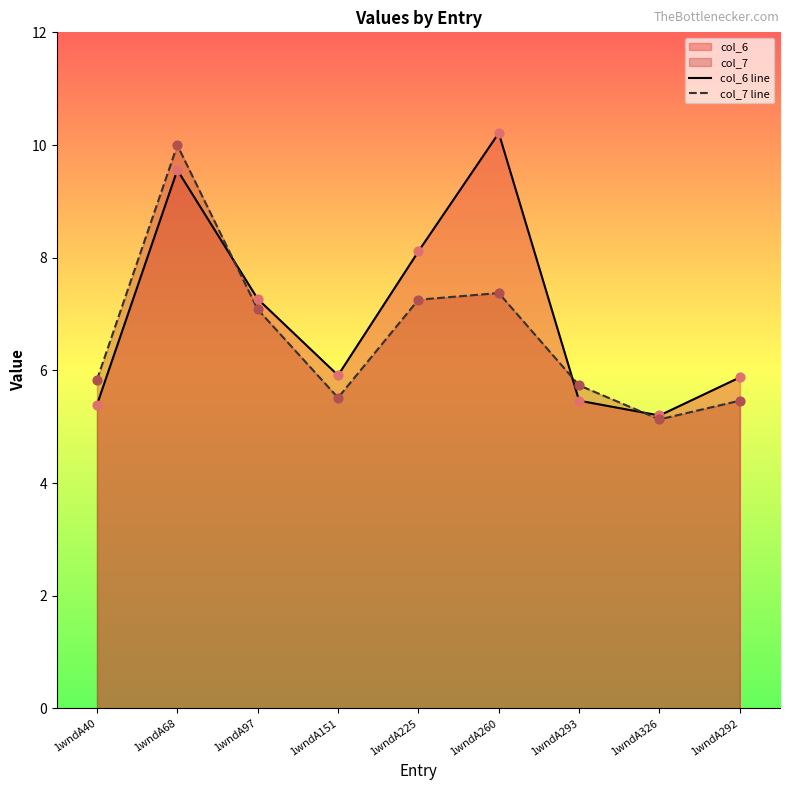

Is the value of col_7 line at 1wndA326 greater than the value of col_6 line at 1wndA151?

No